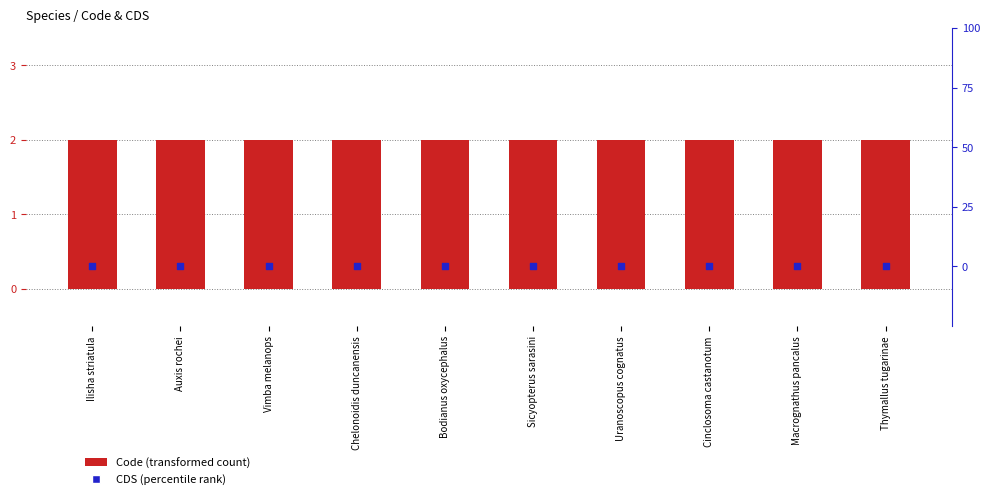

What are all the series names shown in the legend?

Code (transformed count), CDS (percentile rank)